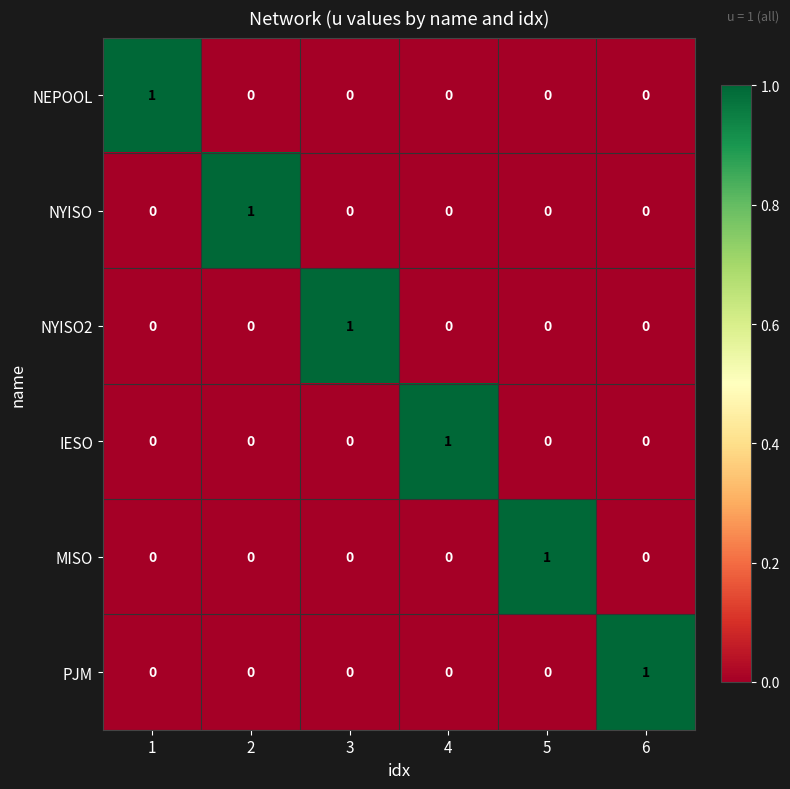

The NEPOOL series shows 1 at 4. True or false?

False